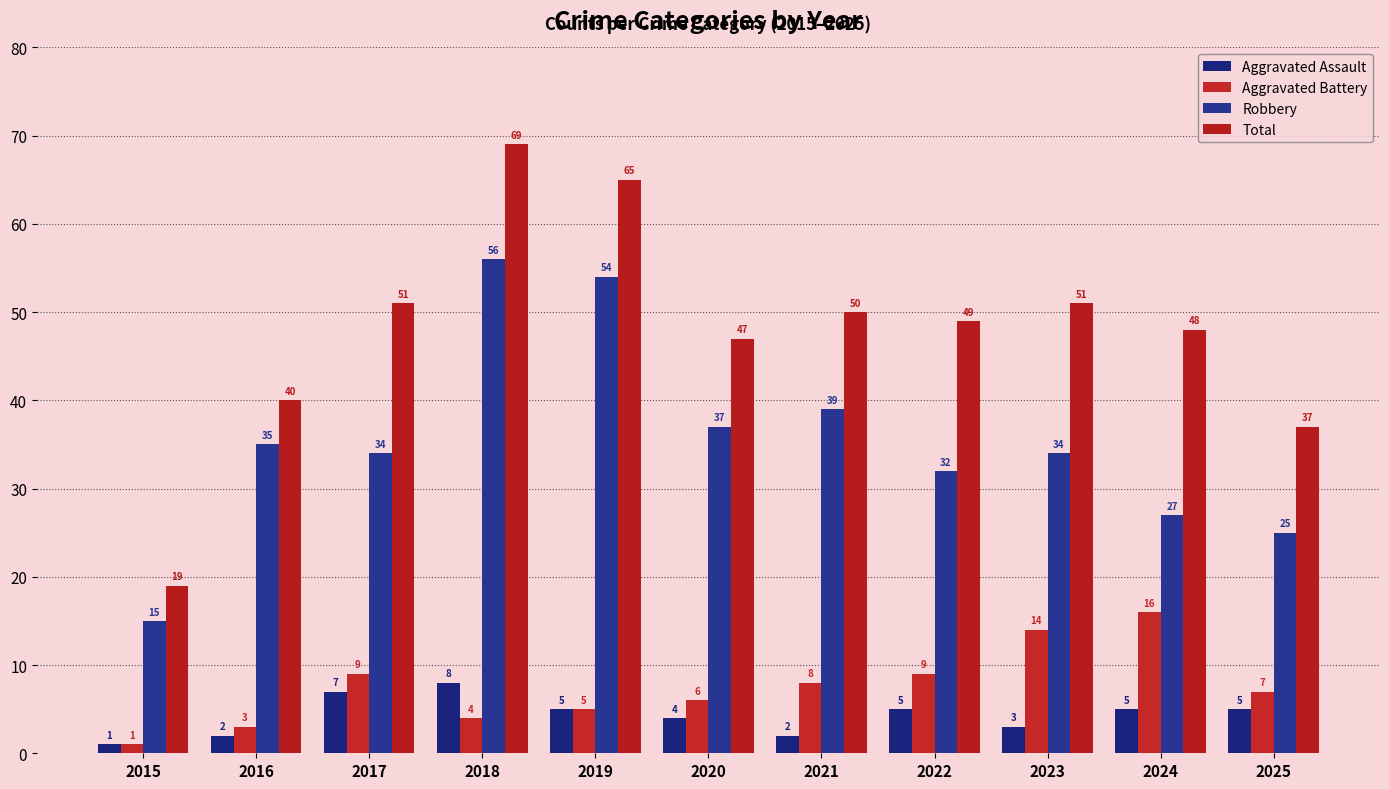

Does the chart contain any negative values?

No